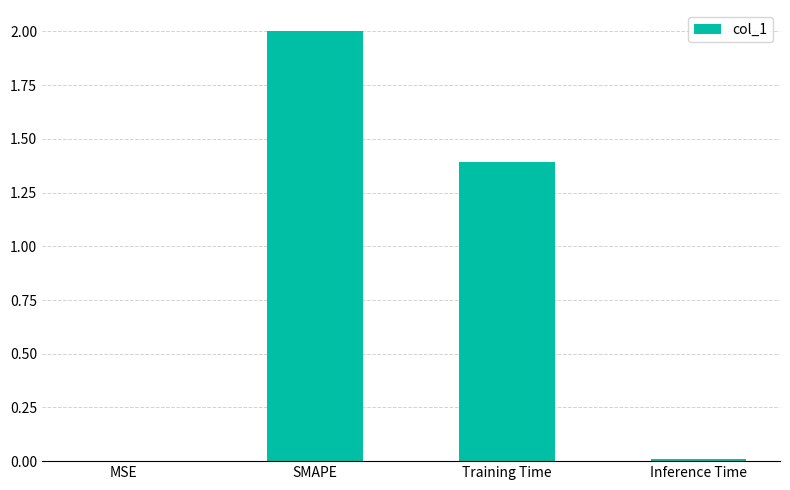

The chart shows a value of 0.7 at Training Time. True or false?

False